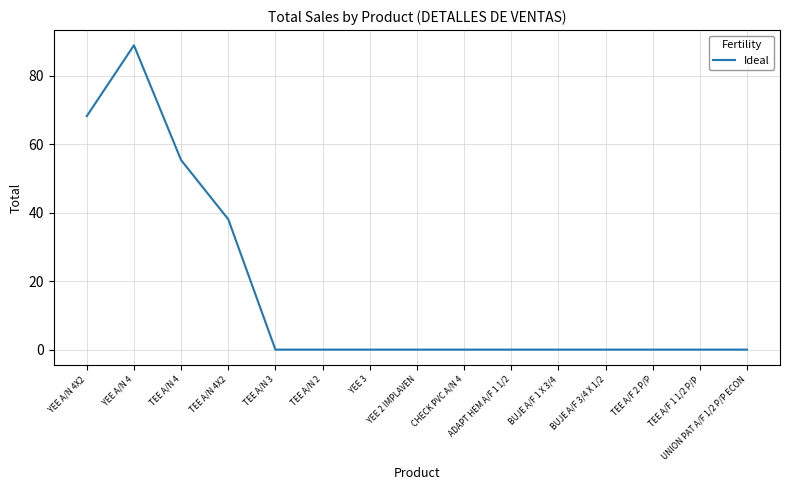

What position from the left is TEE A/N 2?

6